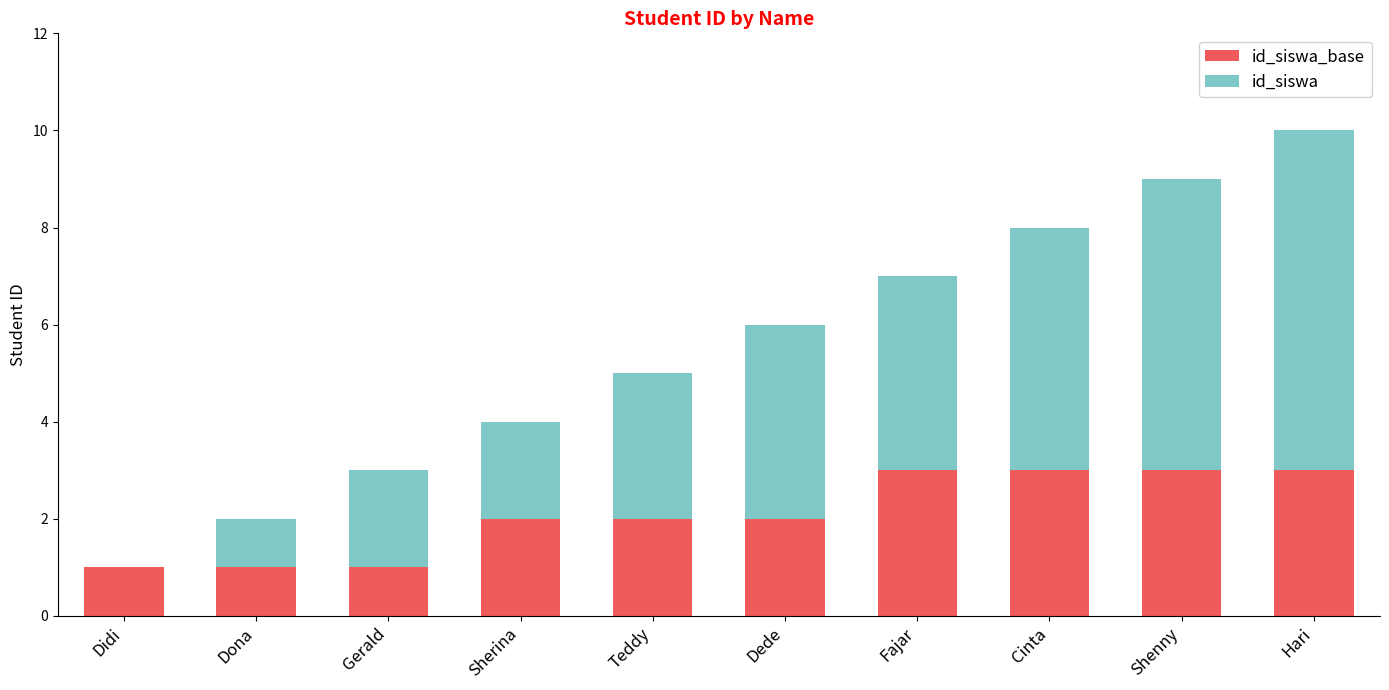

At which category is the sum across all series the highest?

Hari